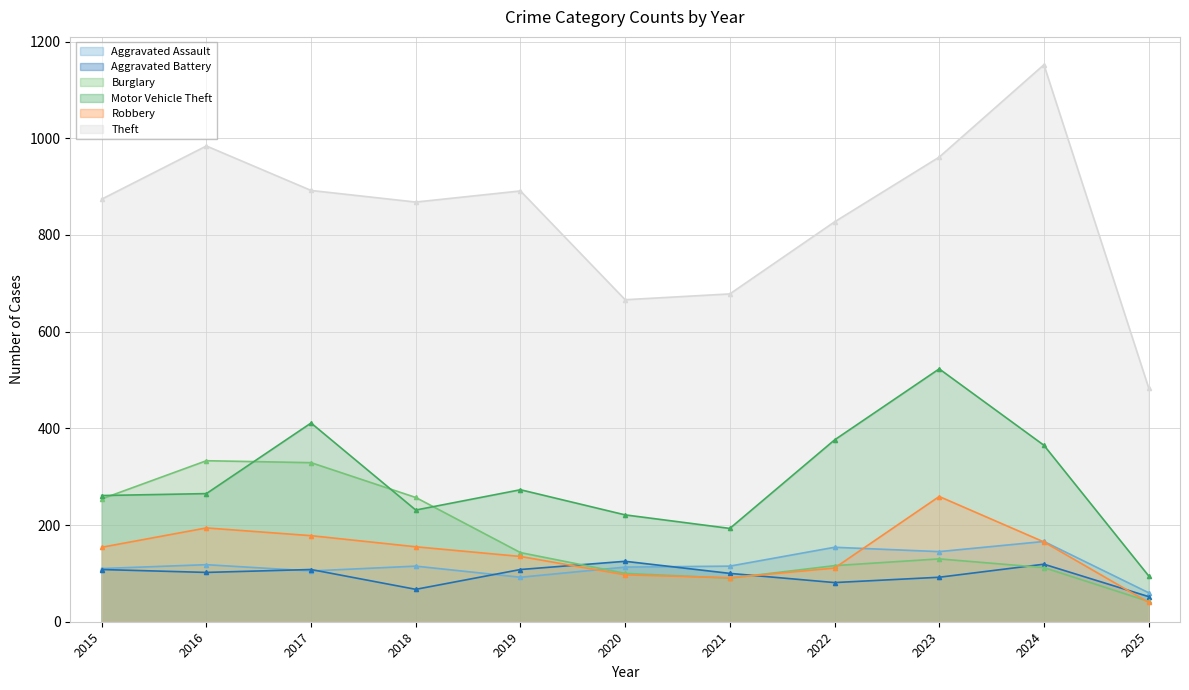

What is the spread (max minus min) of values at 2022?

746